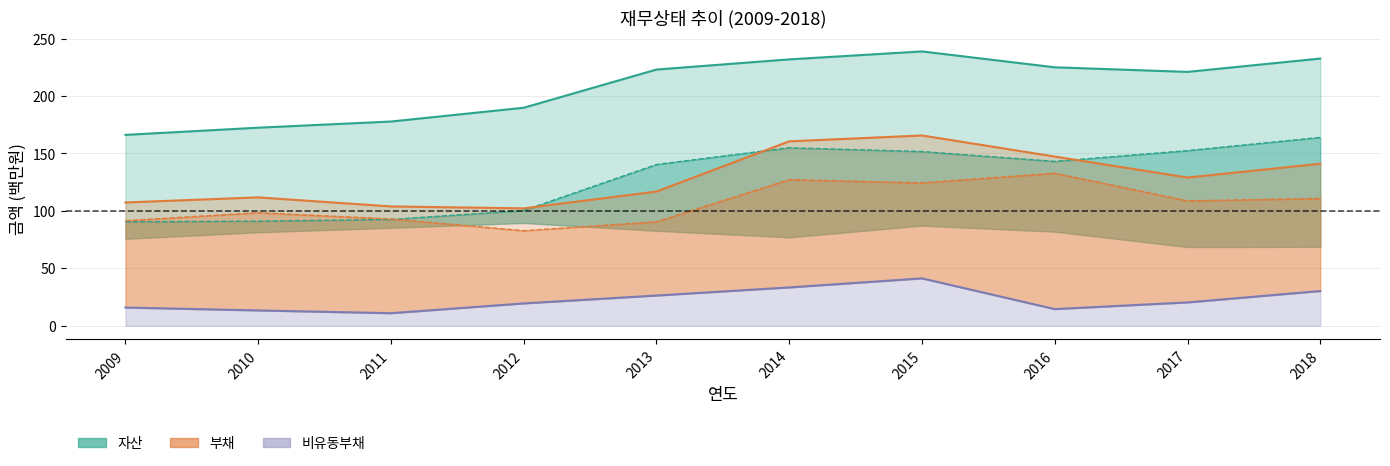

Reading left to right, transcribe all the data shown in this chart.

자산: 166.2	172.4	177.8	189.8	223.0	231.9	238.8	225.0	221.0	232.6
비유동자산: 90.5	91.1	92.5	100.4	140.4	155.0	151.7	143.1	152.5	164.0
부채: 107.3	111.7	103.9	102.2	116.8	160.5	165.6	147.3	129.0	141.0
유동부채: 91.5	98.4	93.0	82.7	90.5	127.2	124.4	132.8	108.7	110.8
비유동부채: 15.9	13.3	10.9	19.4	26.3	33.4	41.2	14.5	20.3	30.2